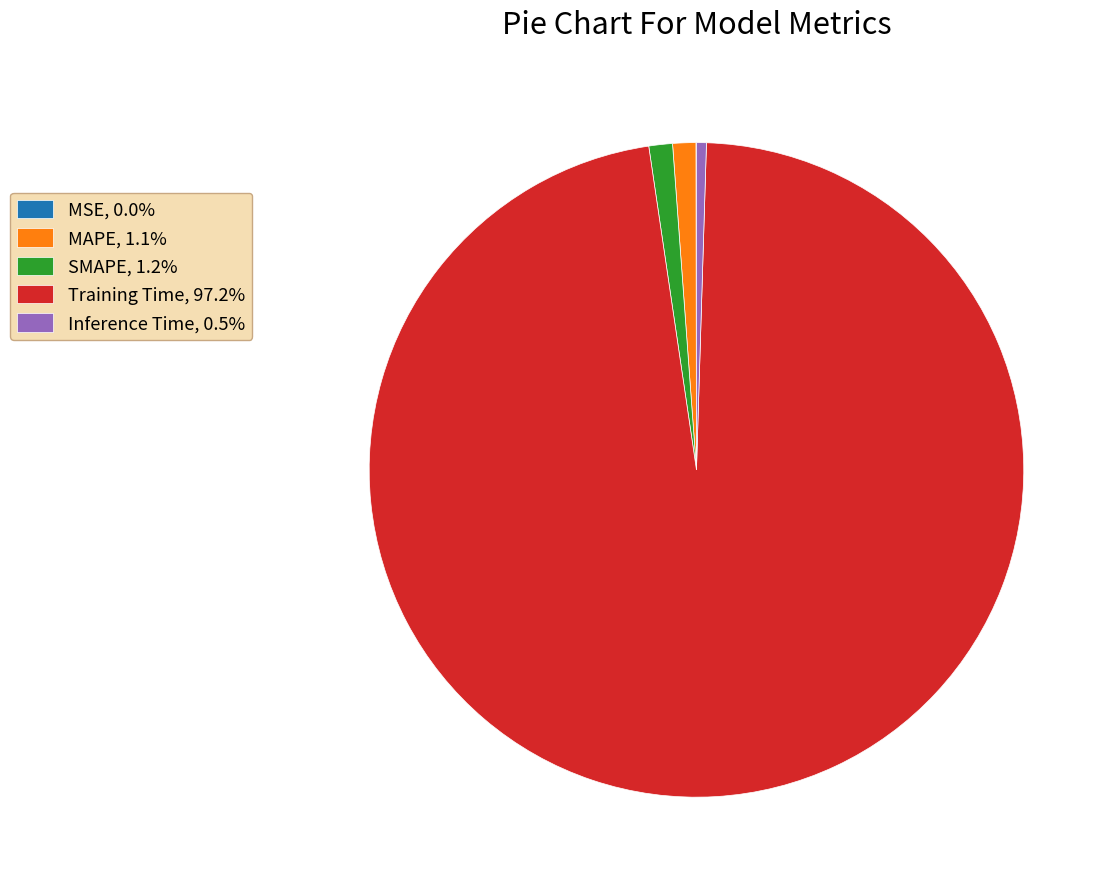

Is there any slice that represents more than half of the pie?

Yes